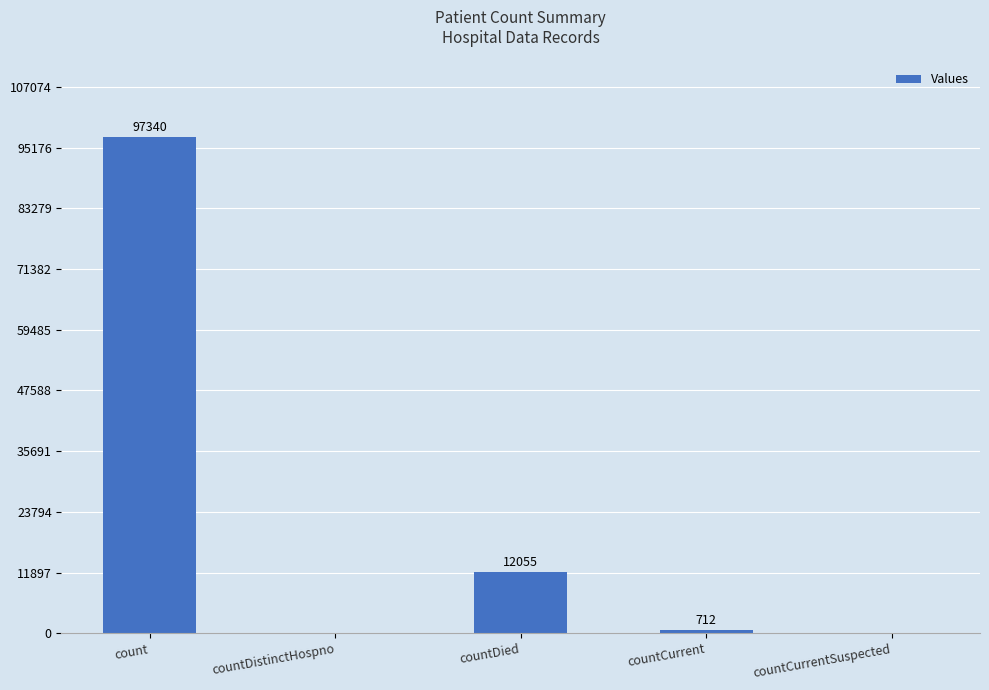

Are the bars horizontal?

No